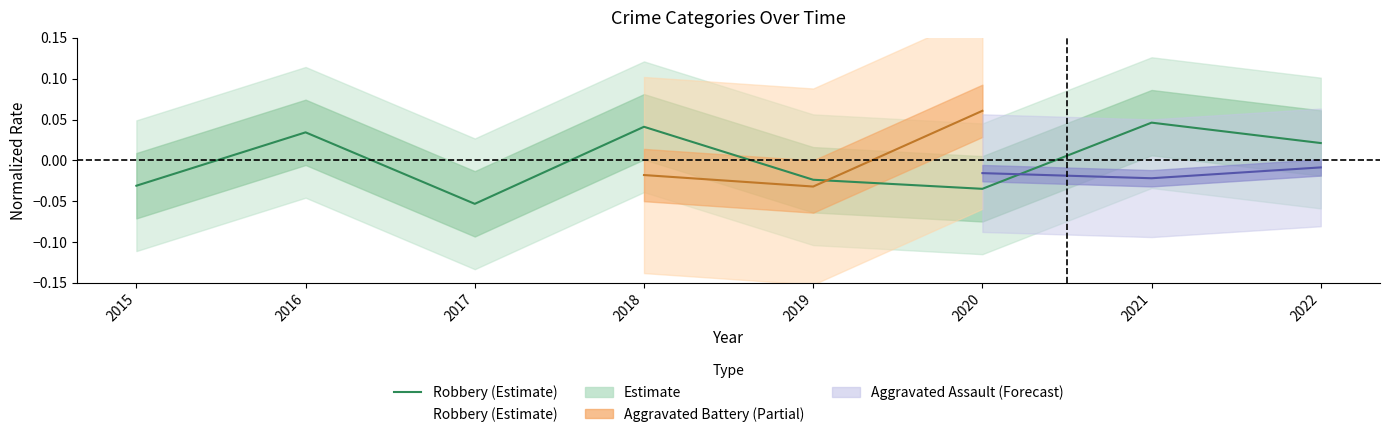

Is it true that the value at 2017 is -0.1?

True